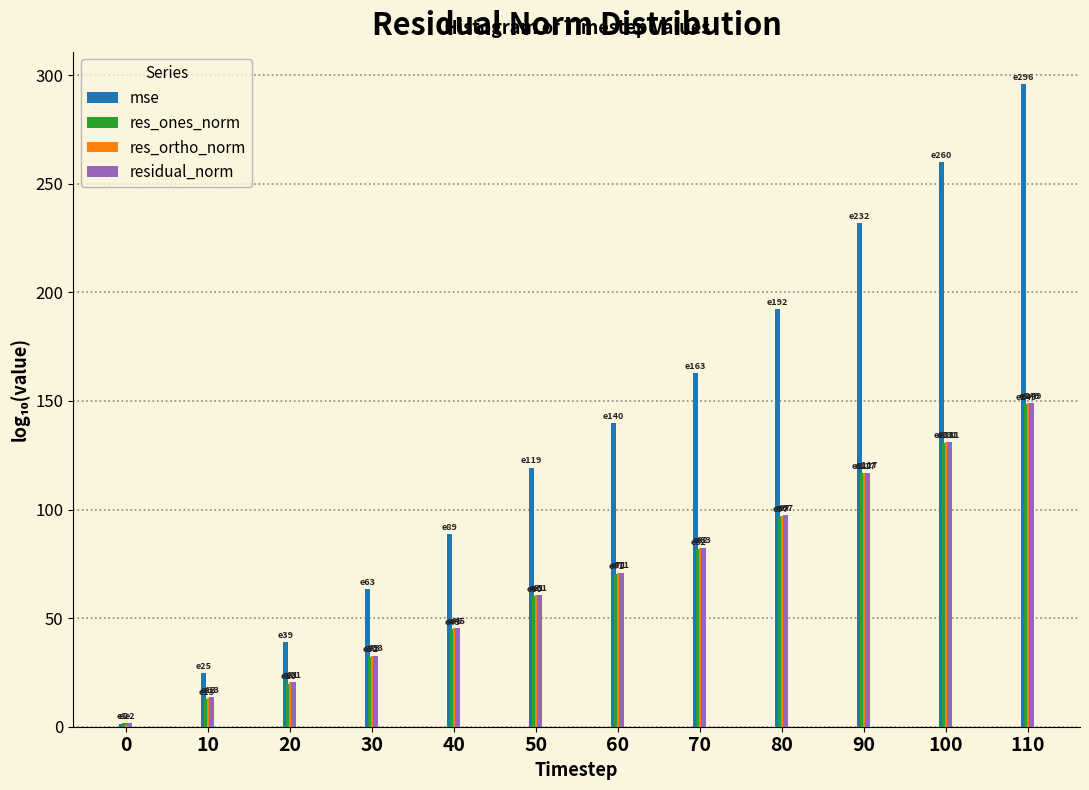

What is the sum of all res_ones_norm values?

817.5